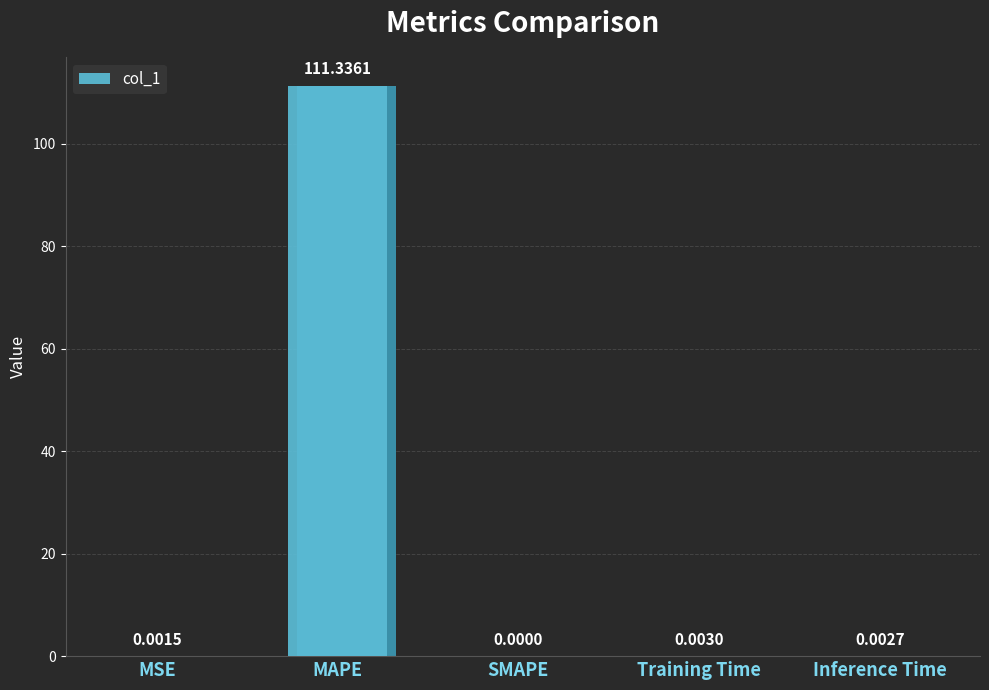

What is the sum of all values?

111.3